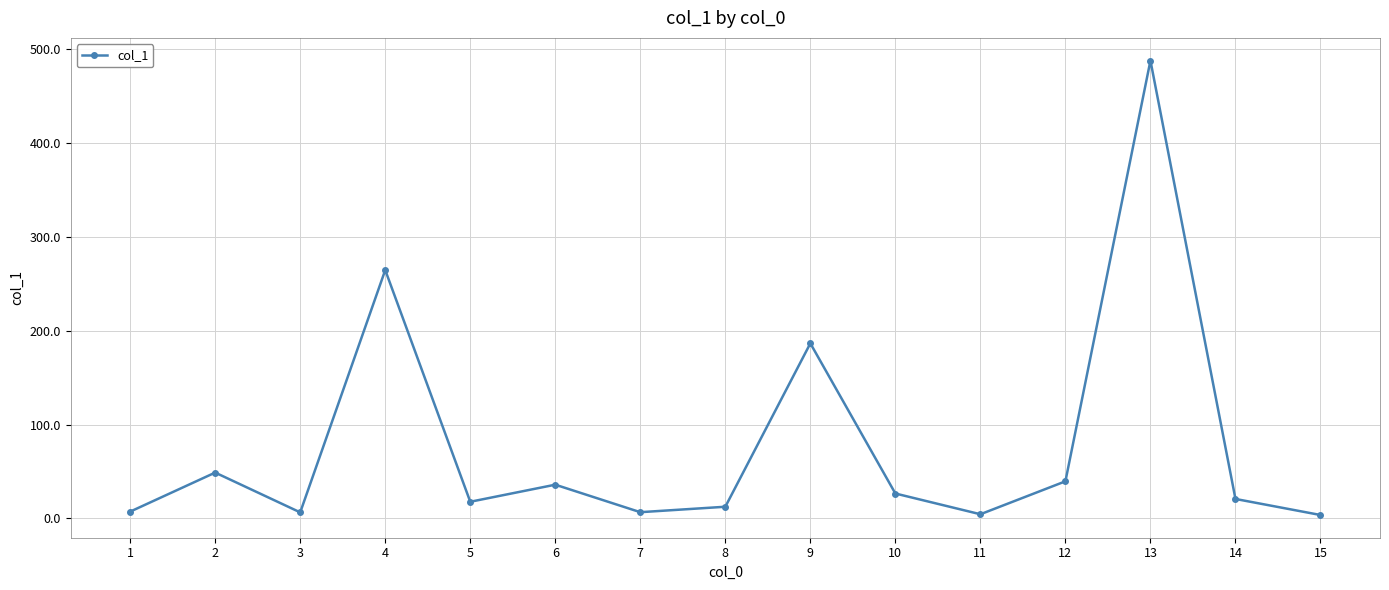

What is the change in value from 9 to 12?

-147.0